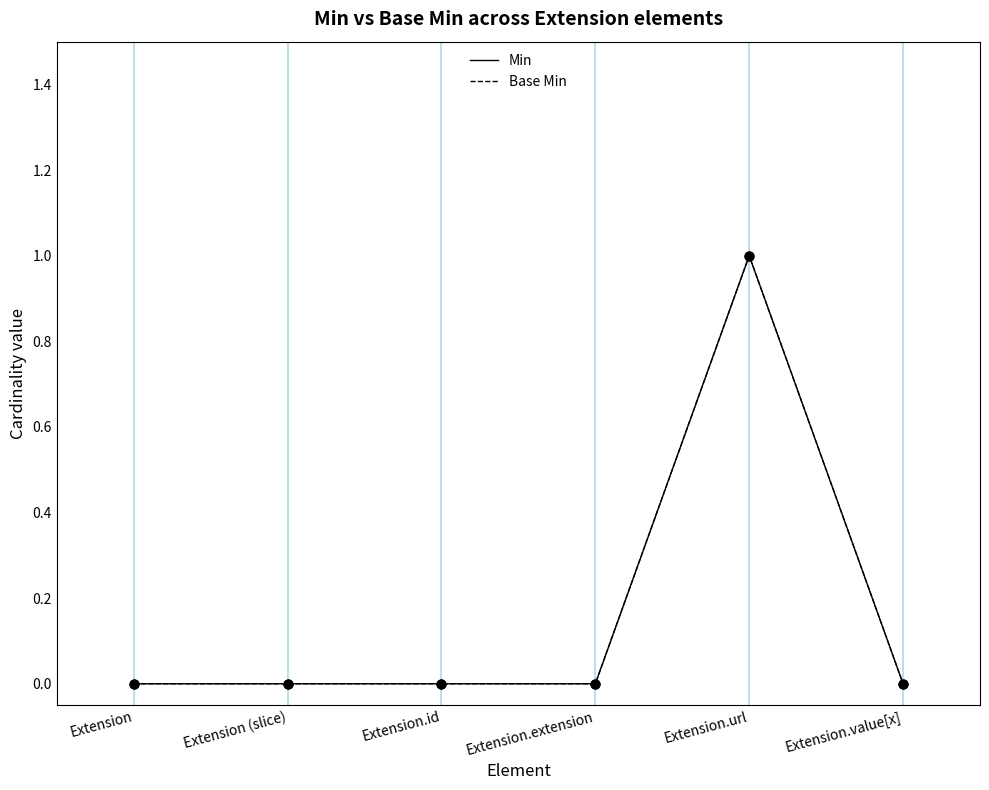

At how many categories does at least one series exceed 0?

1